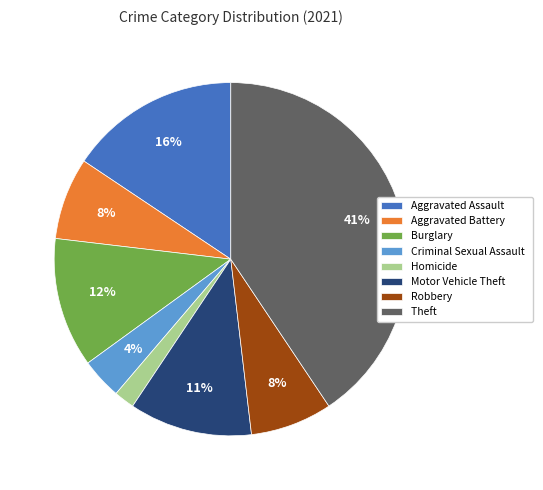

Does Aggravated Battery represent more than half of the total?

No